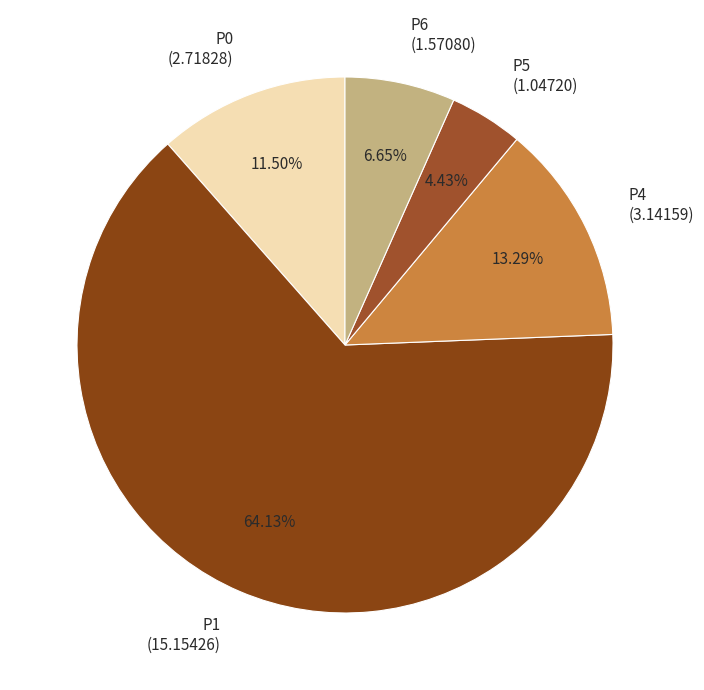

Is it true that P6 is 15% of the pie?

False